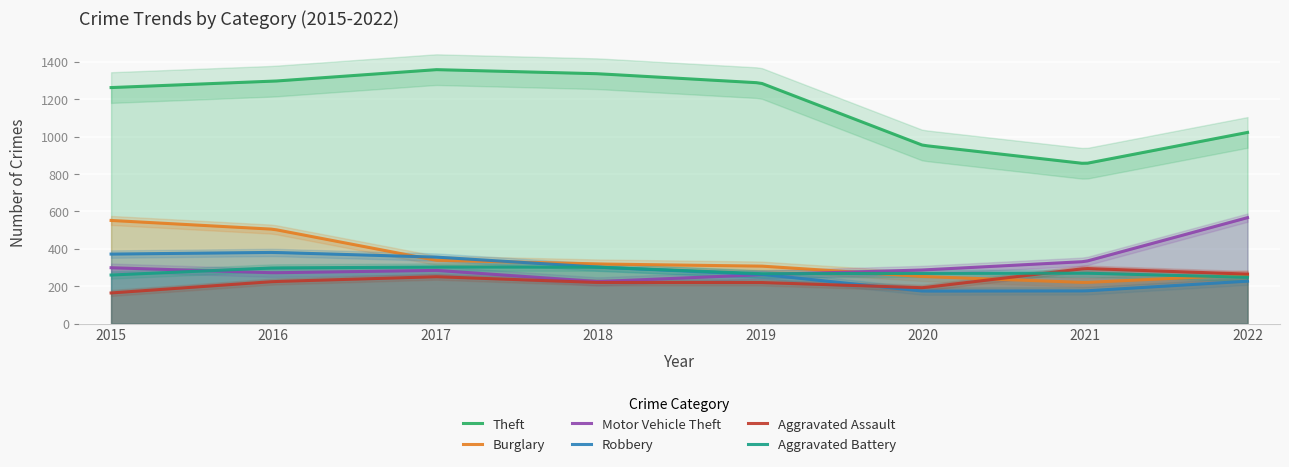

What is the sum of the Burglary values at 2020 and 2015?

804